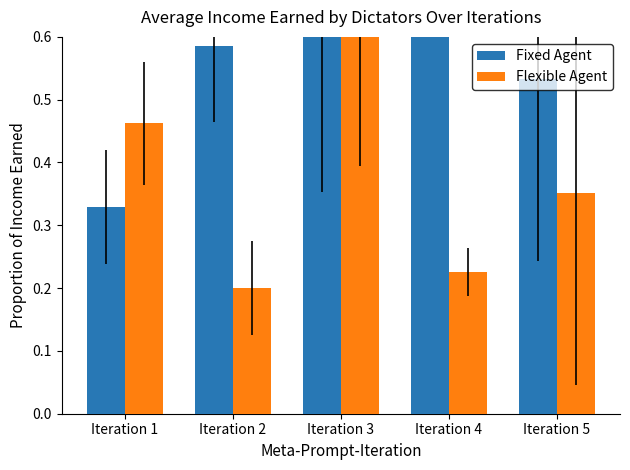

The value of Fixed Agent at Iteration 5 is 0.4. True or false?

False